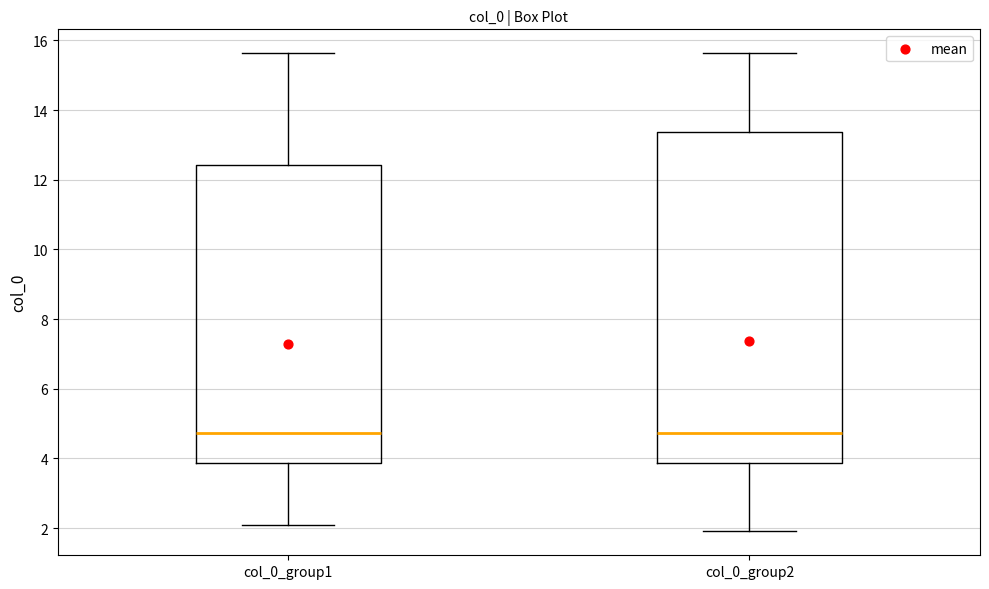

Which box is the tallest, from its lower edge to its upper edge?

col_0_group2